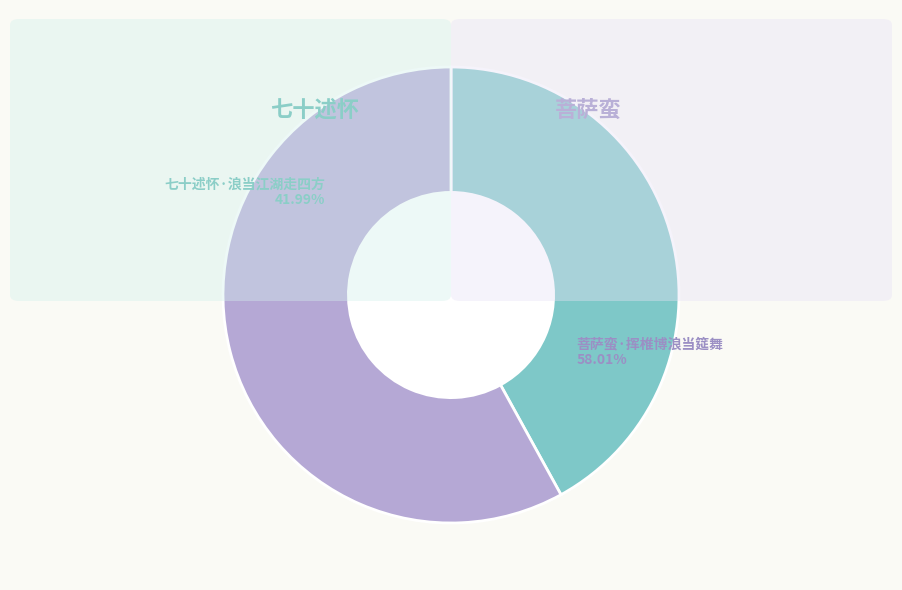

Is the sum of 菩萨蛮·挥椎博浪当筵舞 and 七十述怀·浪当江湖走四方 greater than half?

Yes